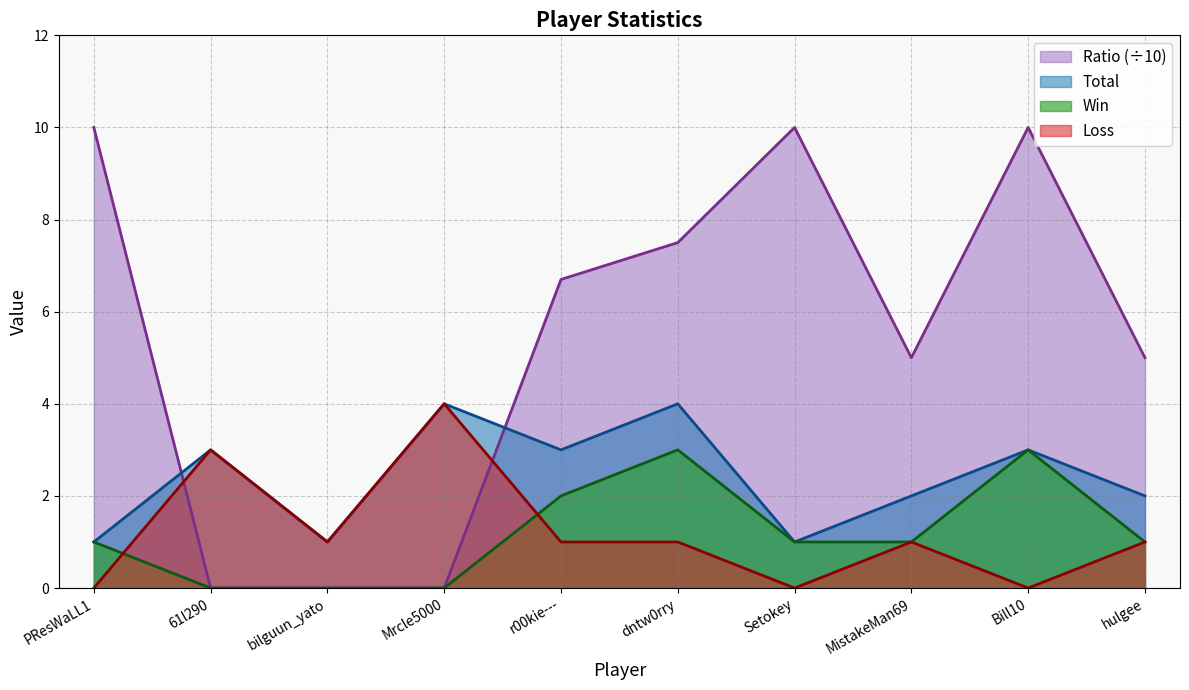

Reading right to left, transcribe all the data shown in this chart.

Win: 1.0	3.0	1.0	1.0	3.0	2.0	0.0	0.0	0.0	1.0
Loss: 1.0	0.0	1.0	0.0	1.0	1.0	4.0	1.0	3.0	0.0
Total: 2.0	3.0	2.0	1.0	4.0	3.0	4.0	1.0	3.0	1.0
Ratio: 5.0	10.0	5.0	10.0	7.5	6.7	0.0	0.0	0.0	10.0